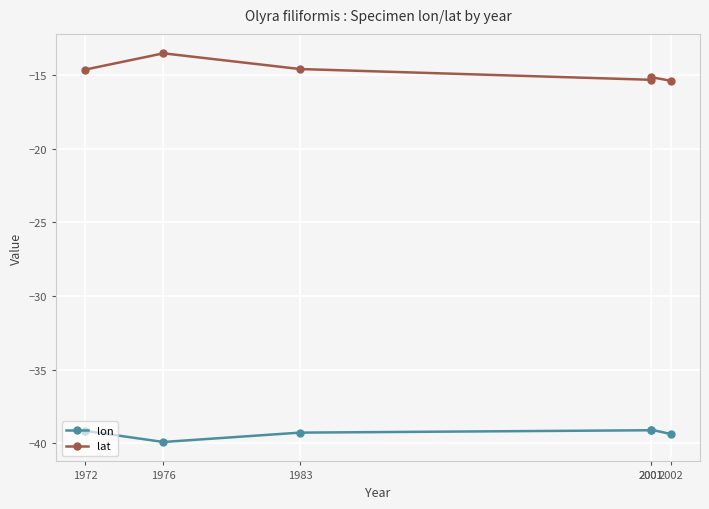

Rank the series at 1983 from lowest to highest value.

lon, lat